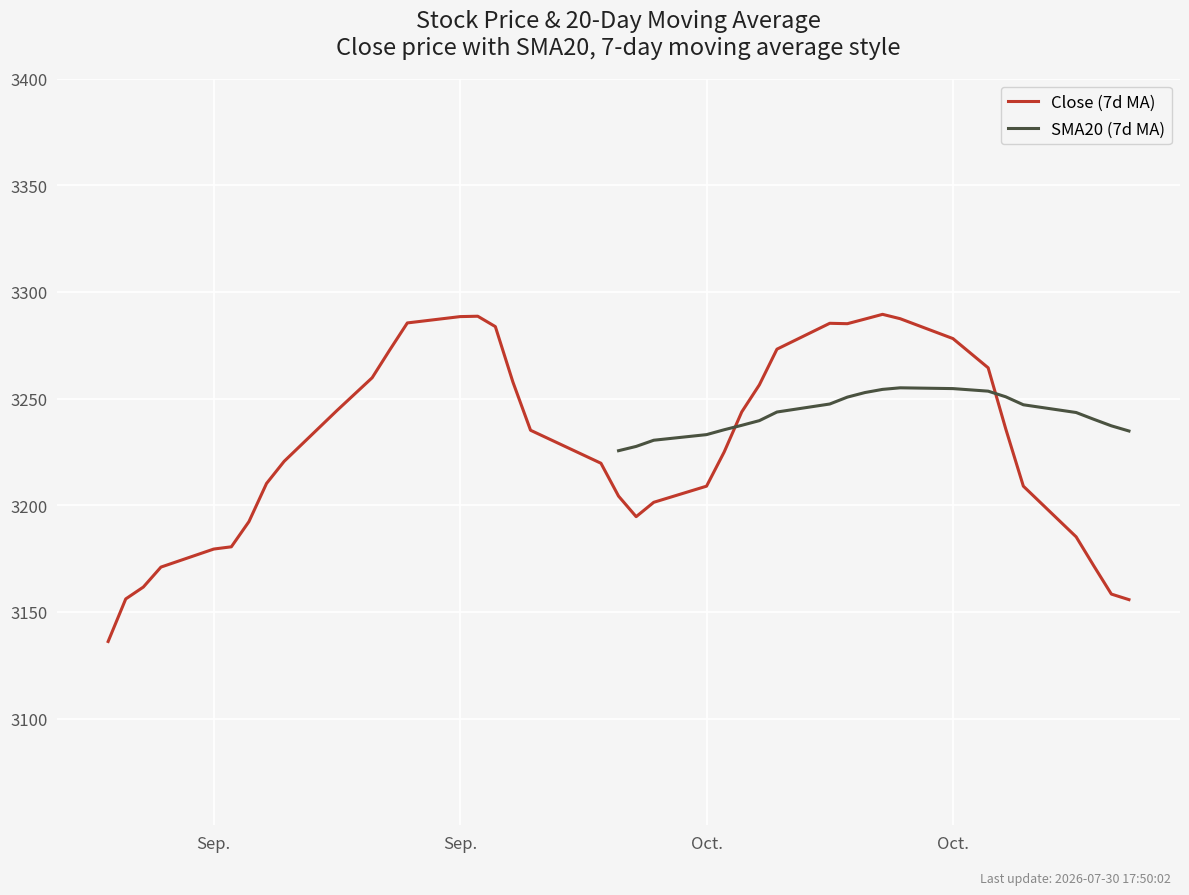

At which category does SMA20 (7d MA) reach its first local peak?

31